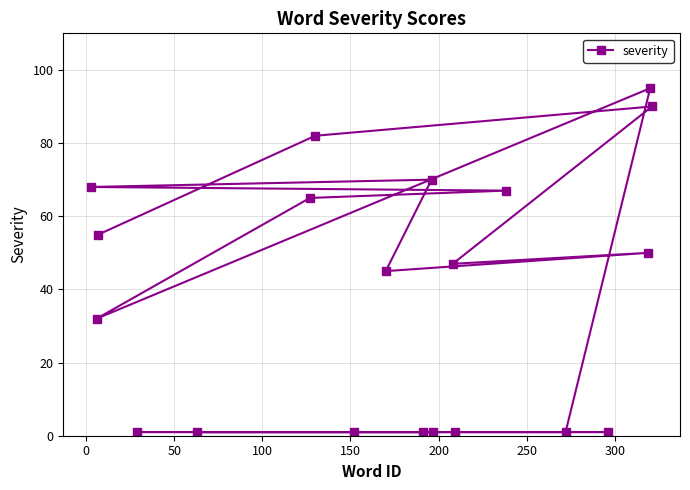

What is the sum of all values?

774